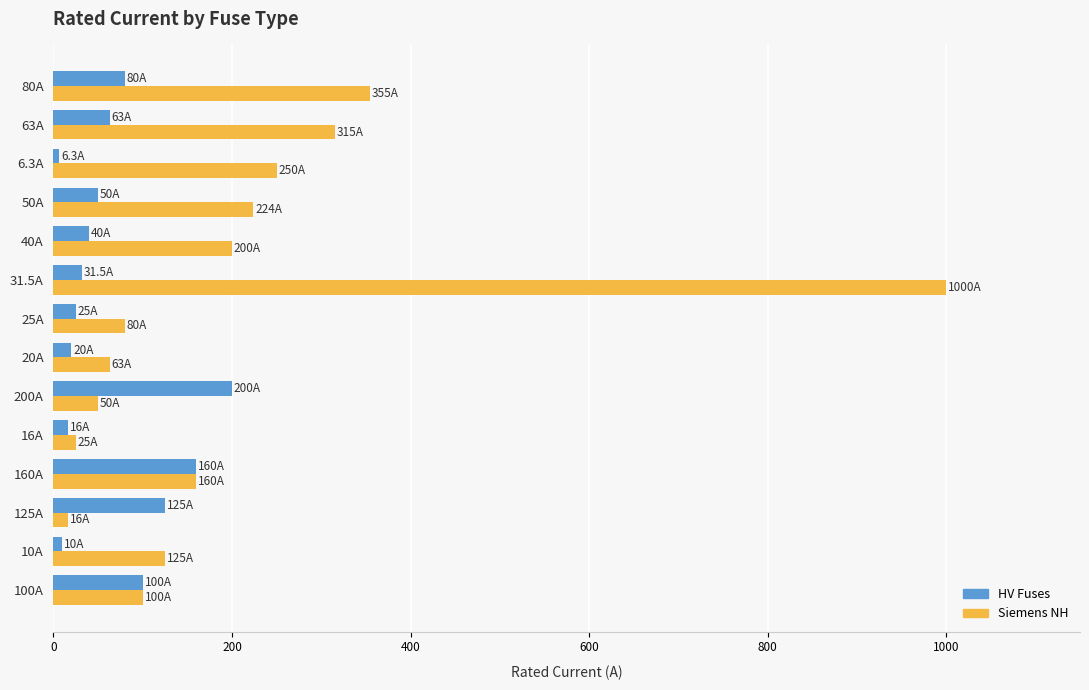

The value of HV Fuses at 200A is 353.8. True or false?

False